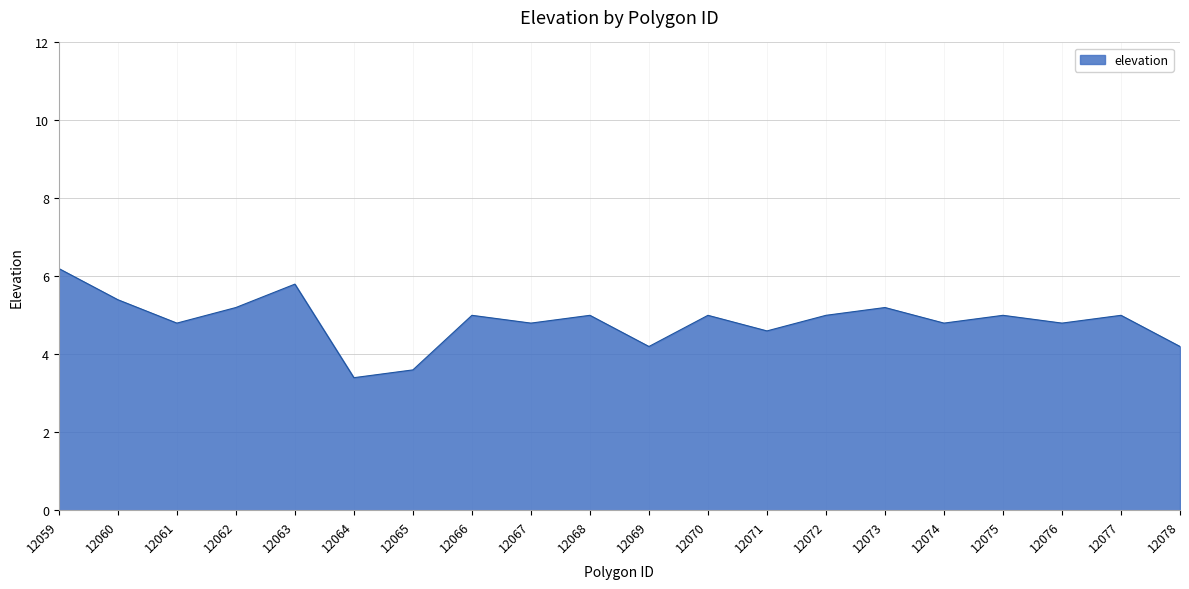

What is the greatest value displayed?

6.2